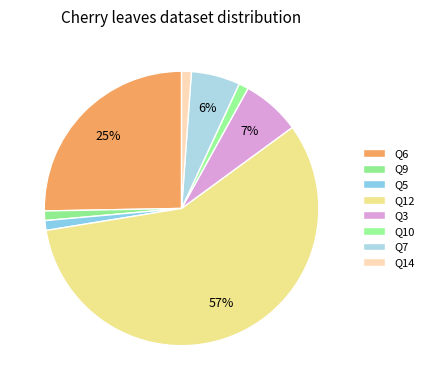

To the nearest percent, what is the difference between the Q6 and Q14 slice percentages?

24%